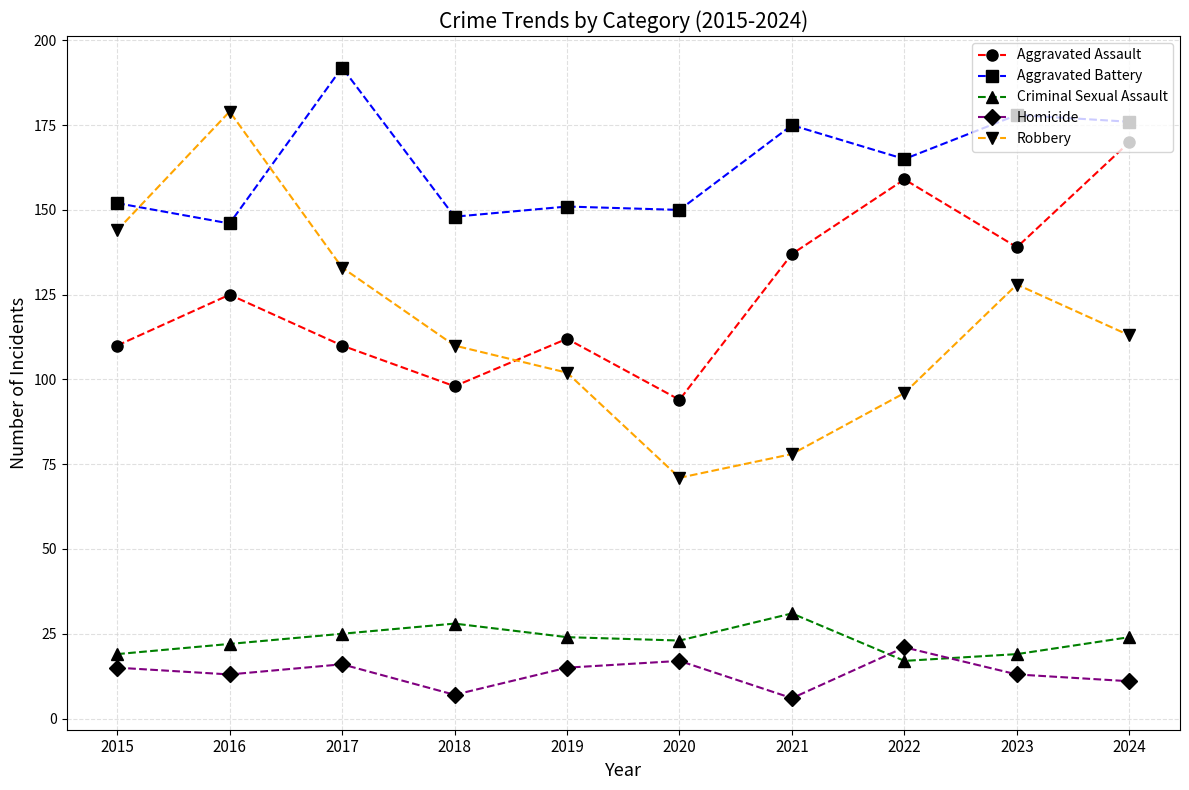

The Robbery series shows 110 at 2018. True or false?

True